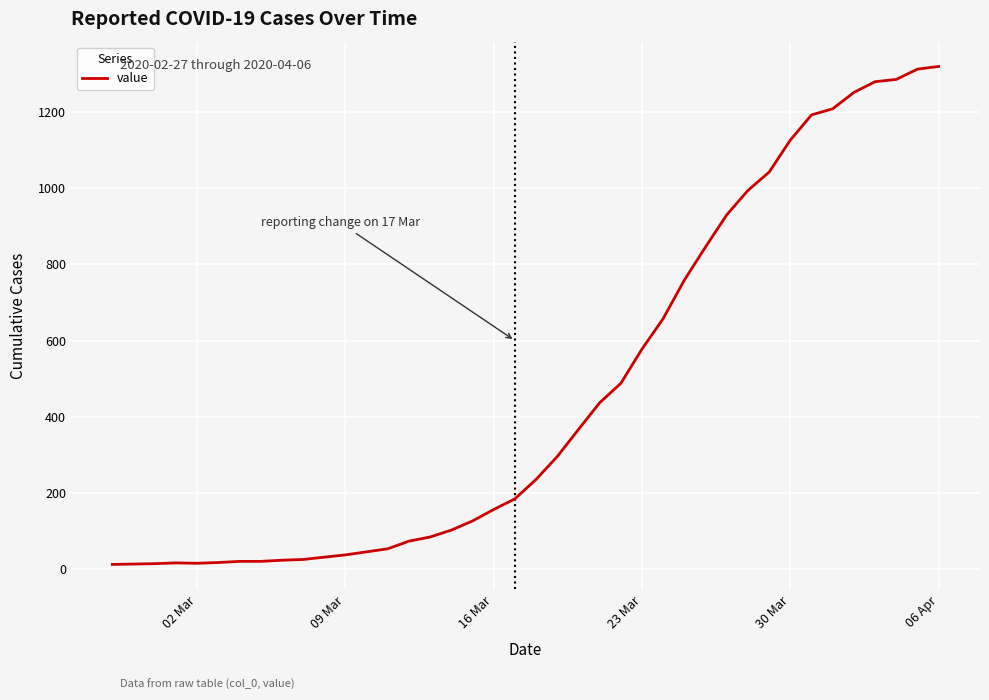

What is the greatest value displayed?

1319